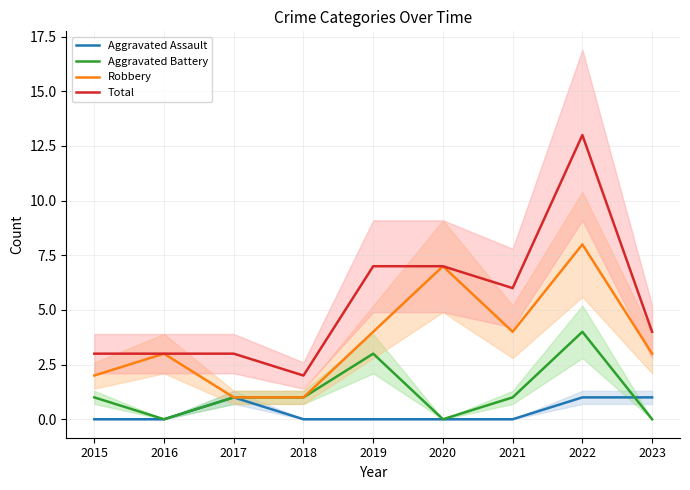

At which category is the sum across all series the highest?

2022